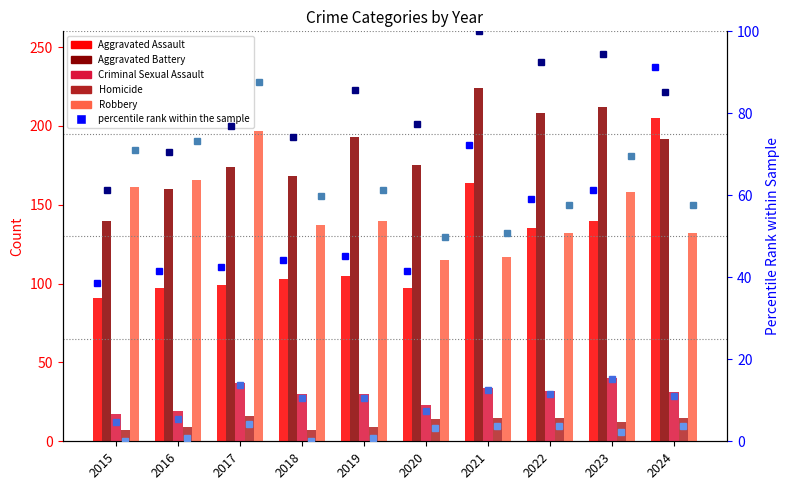

How many groups of bars are there?

10